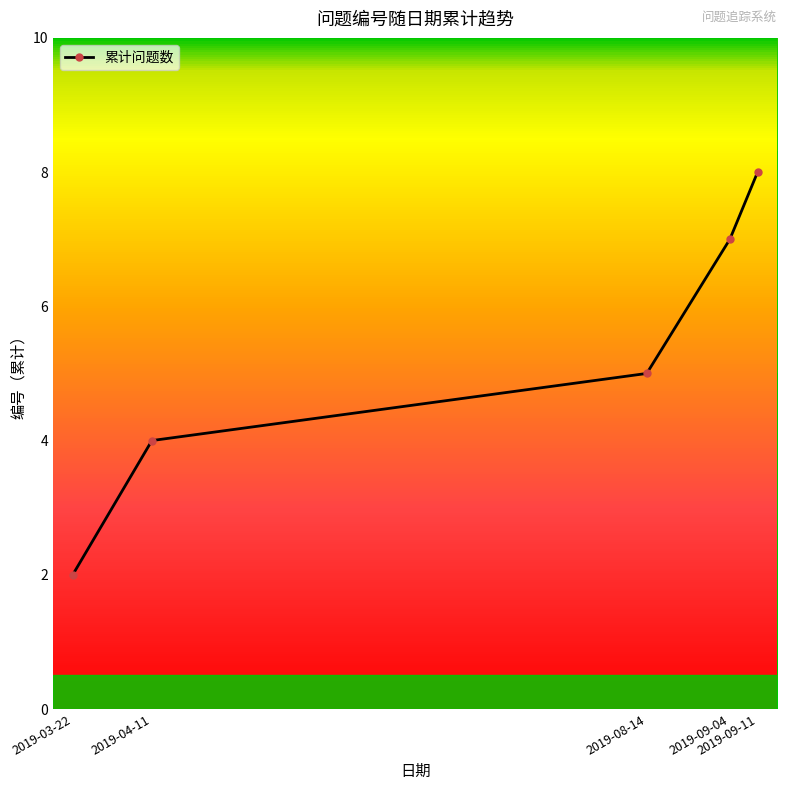

Is it true that the value at 2019-09-11 is 8?

True